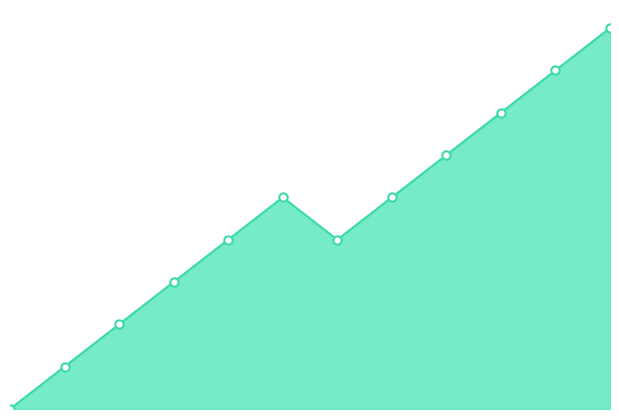

List the labels in order of value, largest first.

1548443179, 1545843957, 1544155628, 1542398722, 1541775944, 1542081971, 1541736325, 1542060364, 1541718391, 1541628394, 1541430350, 1539447172